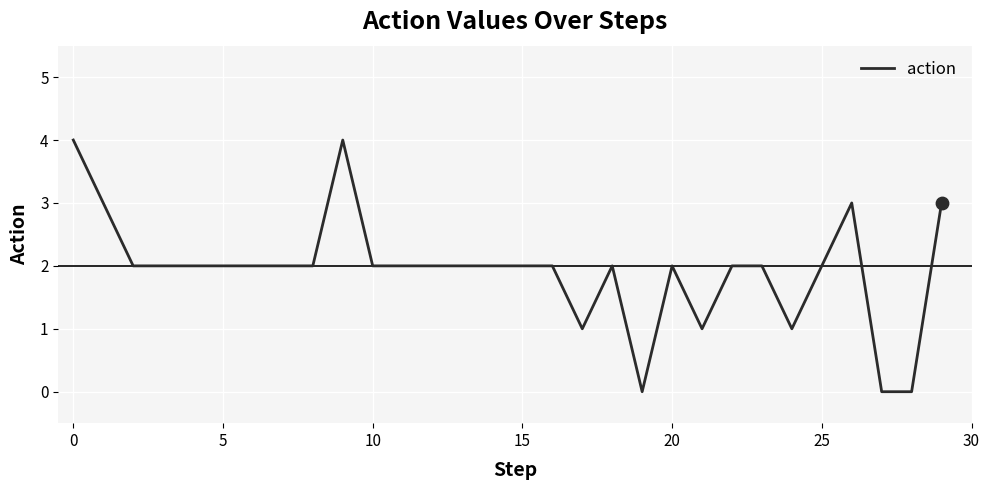

What is the greatest value displayed?

4